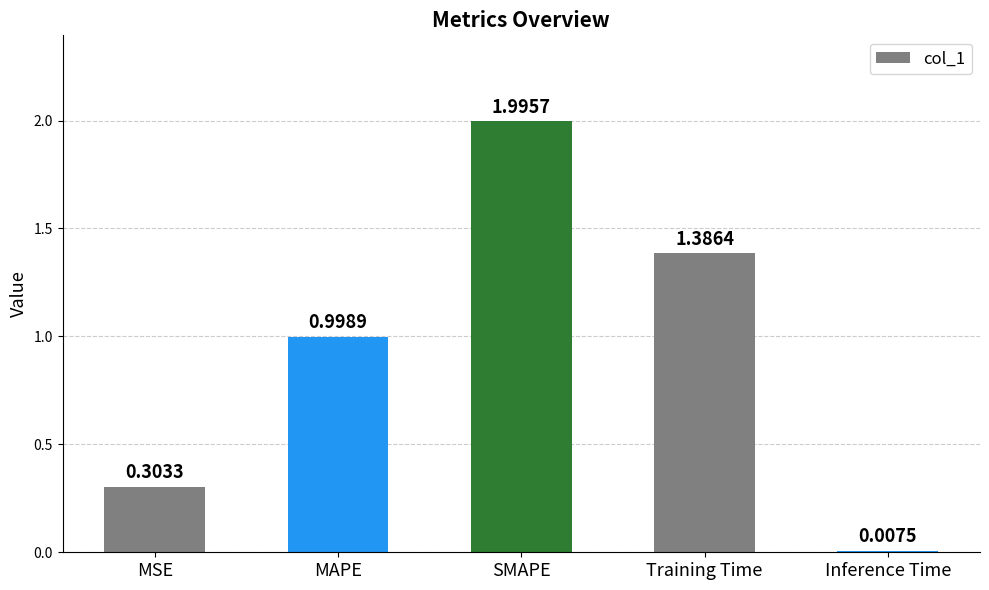

How many data points does each series have?

5